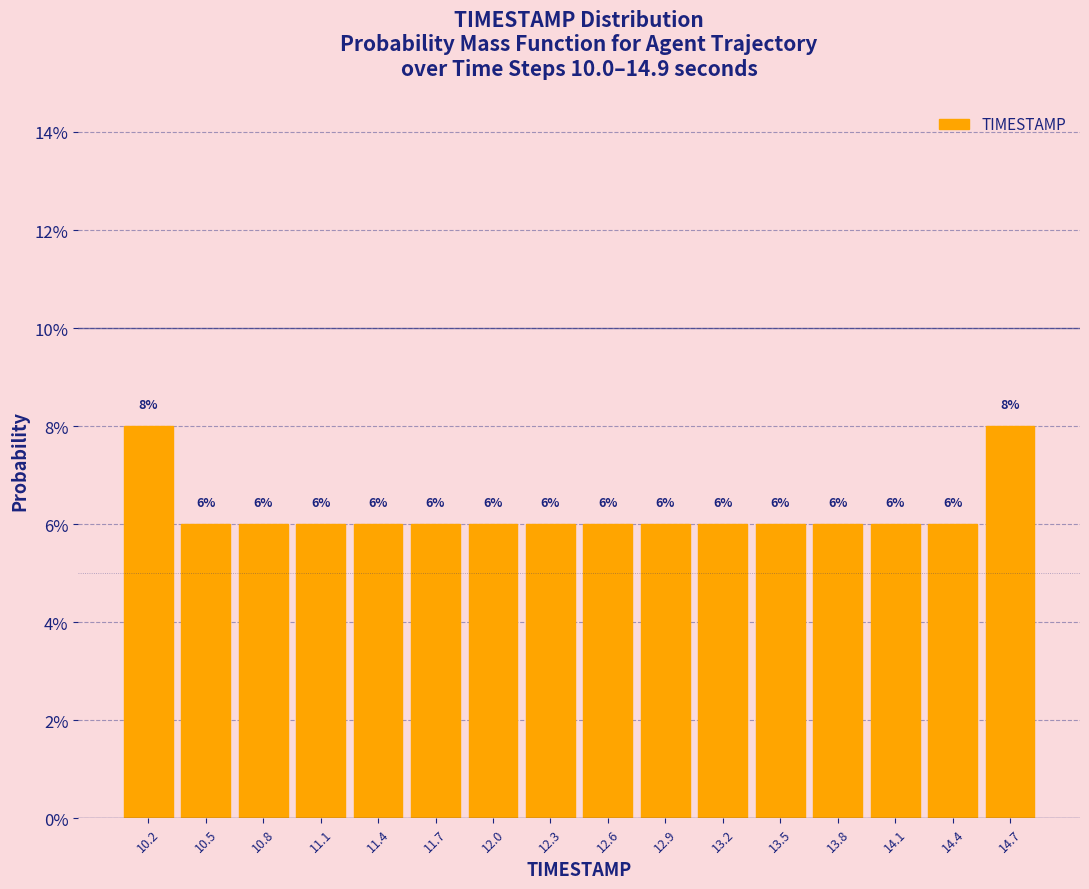

How tall is the bar that spans 13.05 to 13.35 on the x-axis? The bar edges are not printed on the chart, so give them approximately, as read against the axis.

6